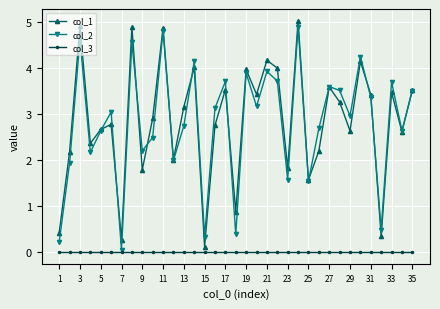

What is the value of the col_1 point at the 2nd from the left?

2.2